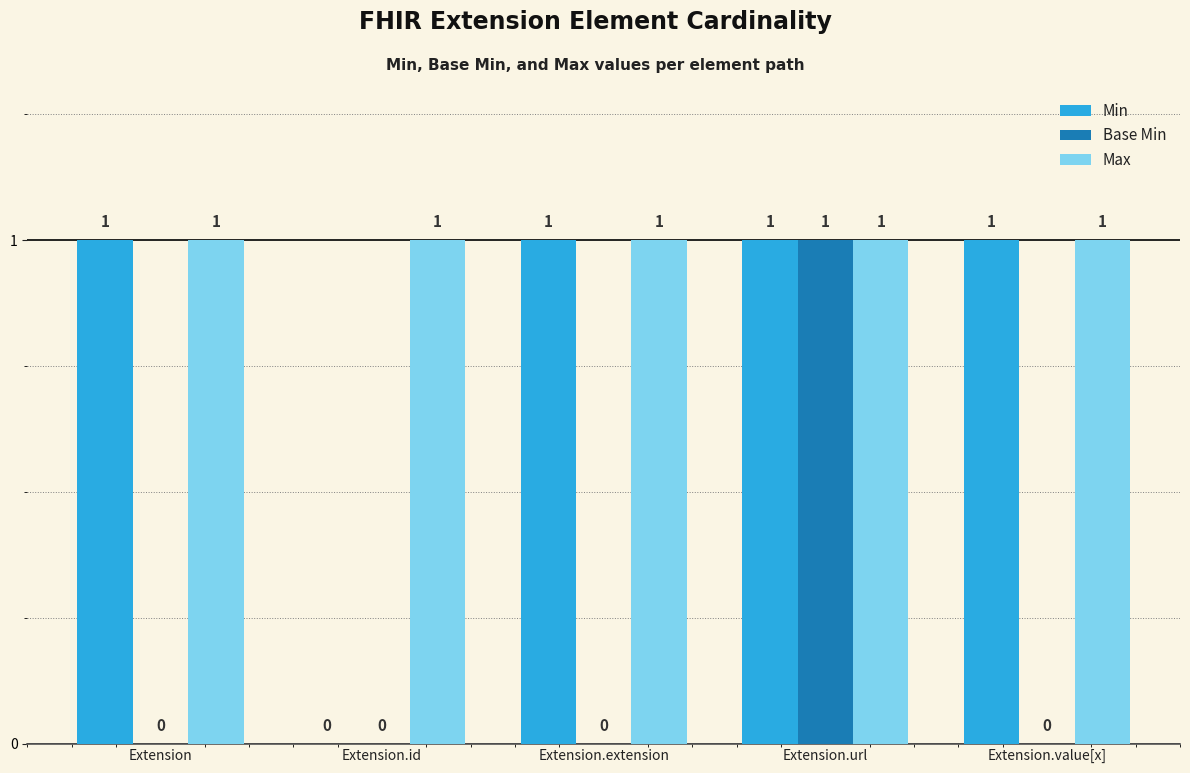

True or false: Base Min has a value of 0 at Extension.value[x].

True